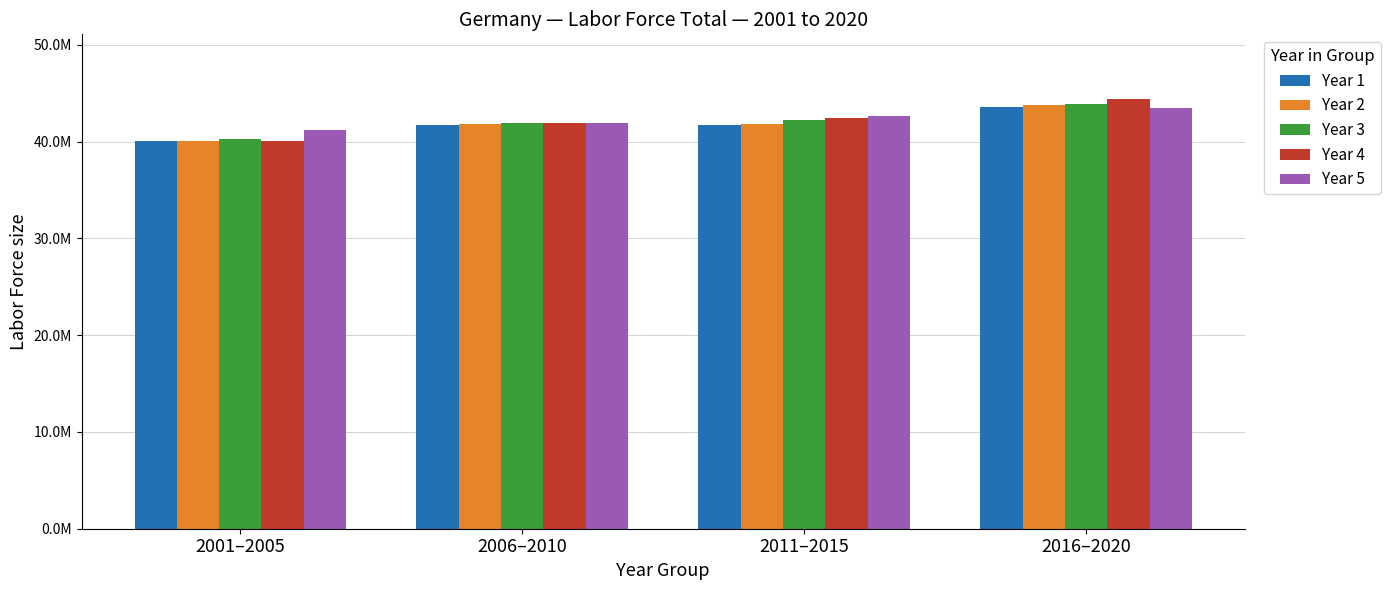

What are all the series names shown in the legend?

Year 1, Year 2, Year 3, Year 4, Year 5